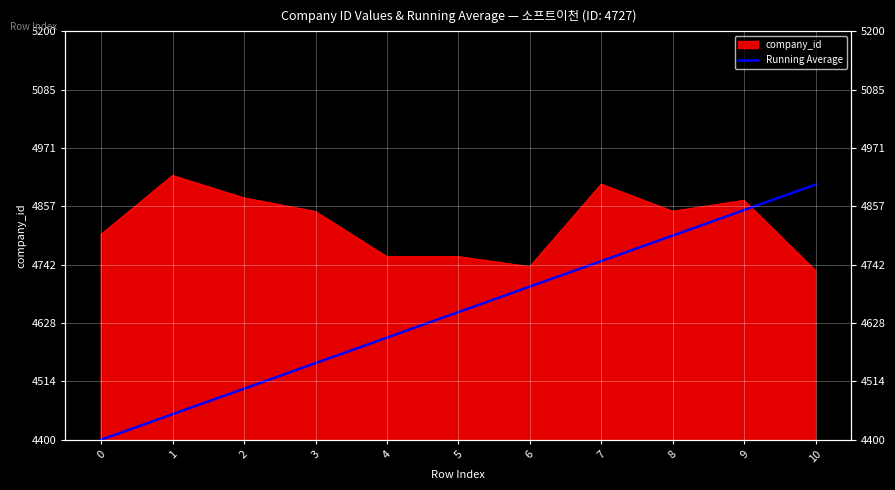

Does the chart display data point markers on the line(s)?

No